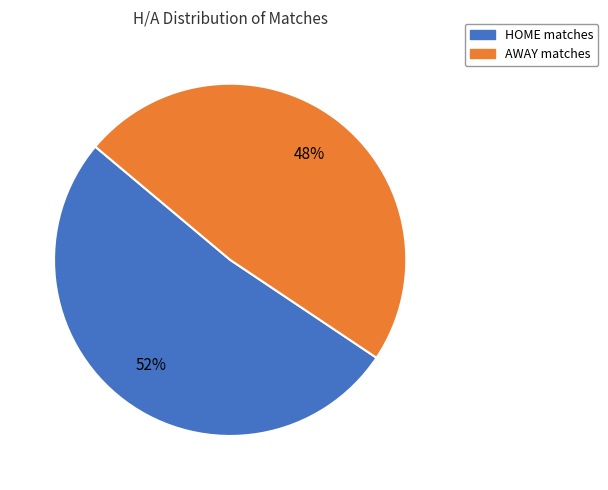

Rank the categories by value from highest to lowest.

HOME, AWAY